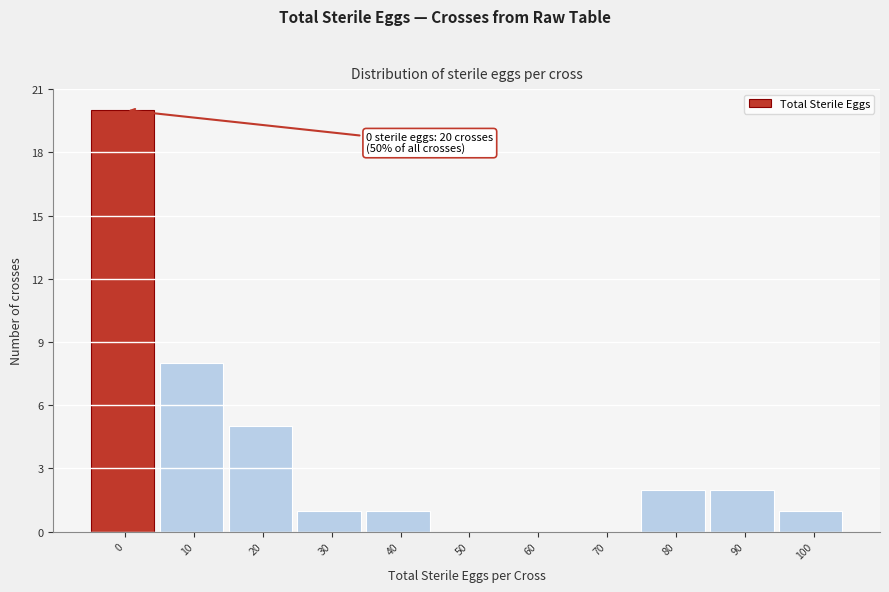

Reading right to left, list all the values displayed in this chart.

100=1	90=2	80=2	70=0	60=0	50=0	40=1	30=1	20=5	10=8	0=20